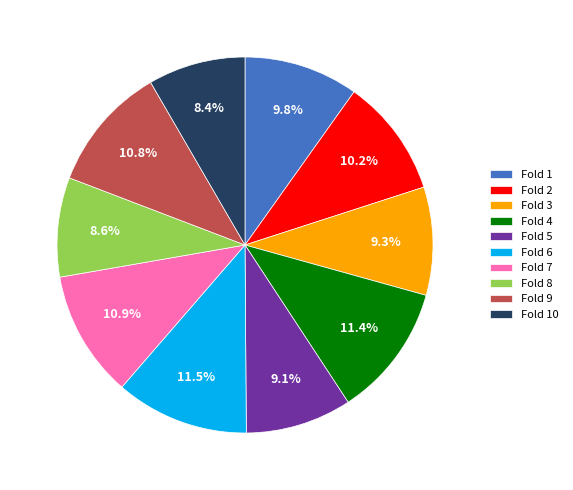

The Fold 5 slice represents 9% of the pie. True or false?

True